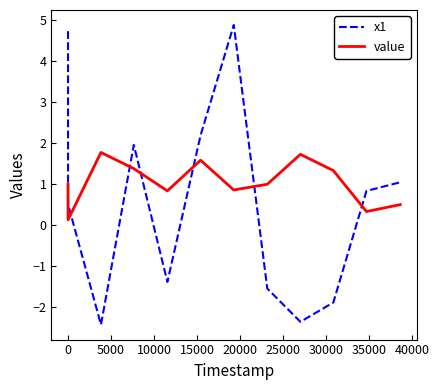

Which series has the largest range (max minus min)?

x1